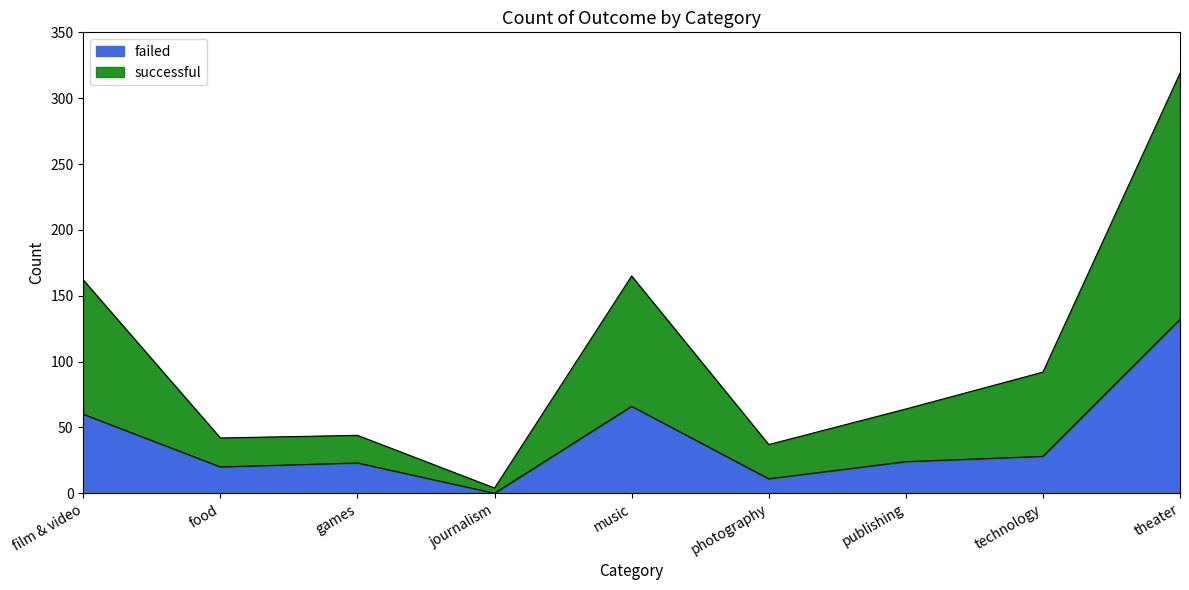

At which label is failed closest to 66?

music